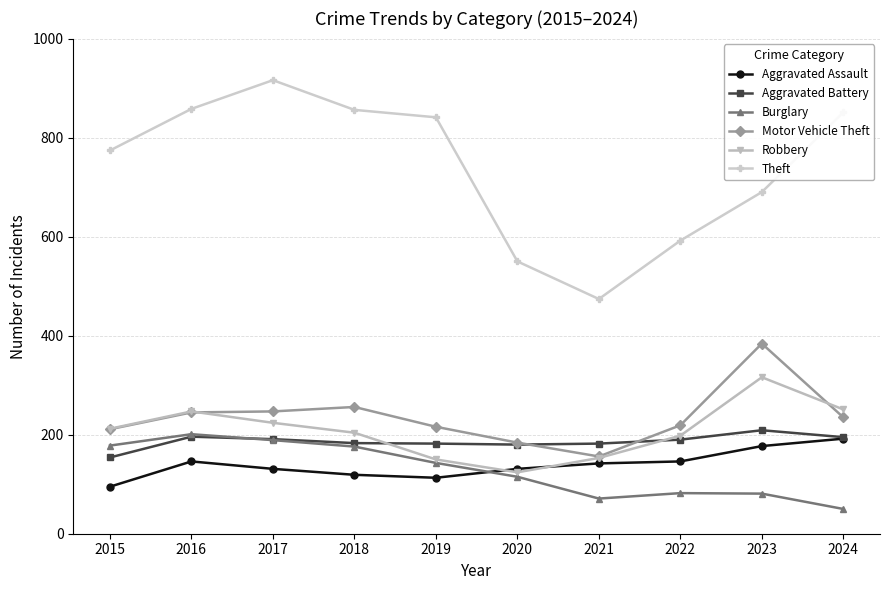

At which label is Theft closest to 695?

2023